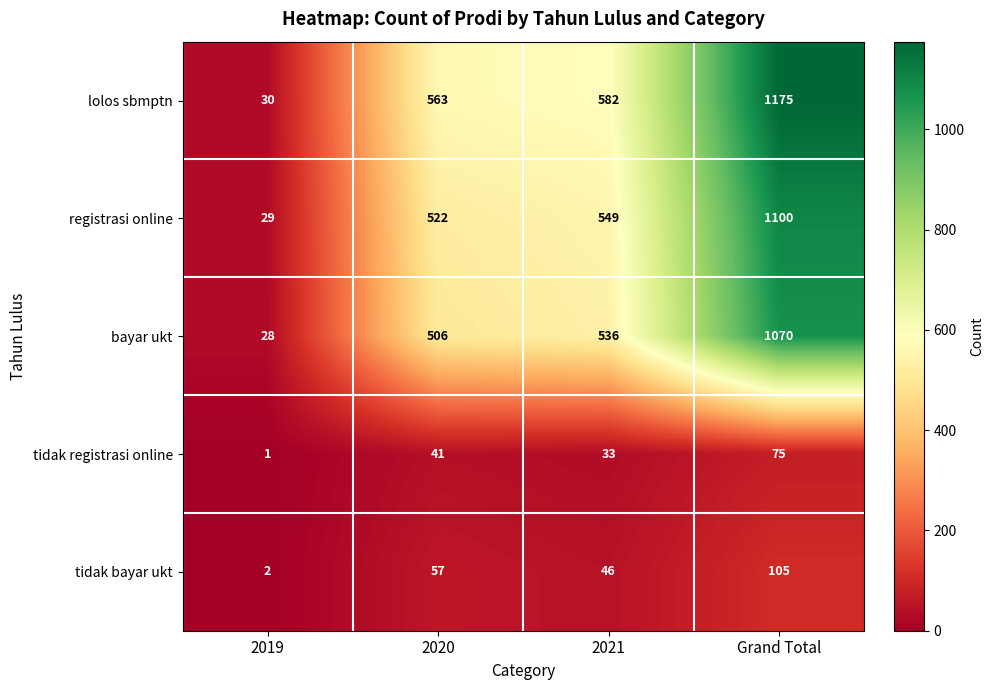

What is the average value of the registrasi online series?

550